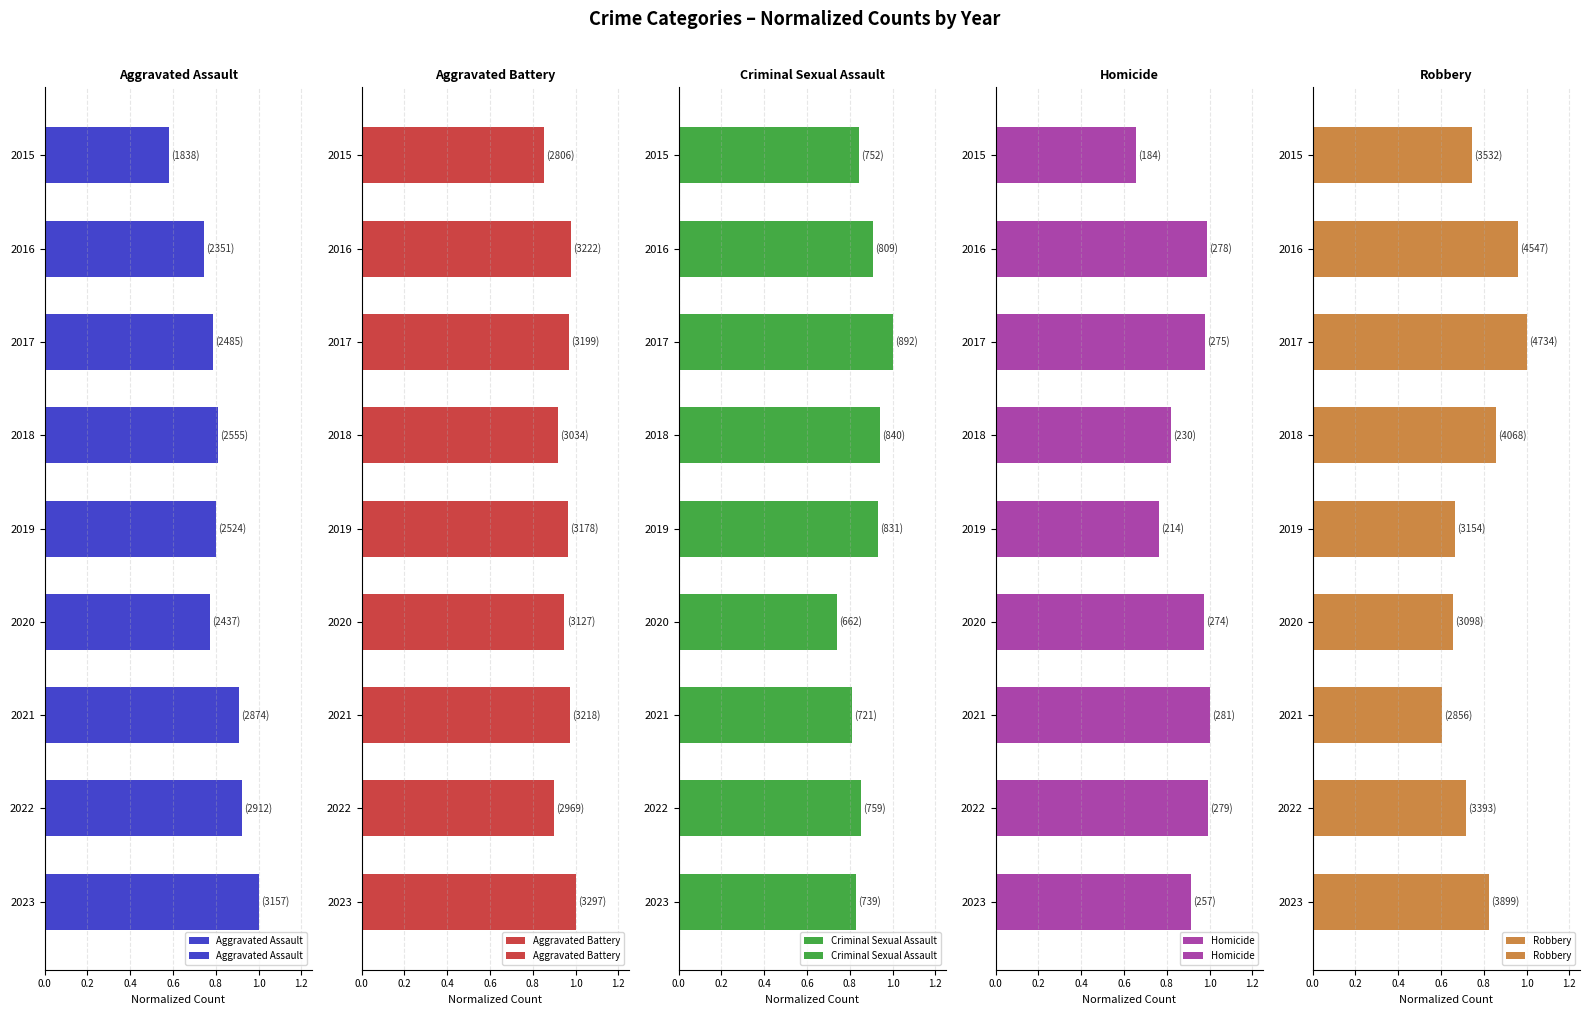

What are all the series names shown in the legend?

Aggravated Assault, Aggravated Battery, Criminal Sexual Assault, Homicide, Robbery